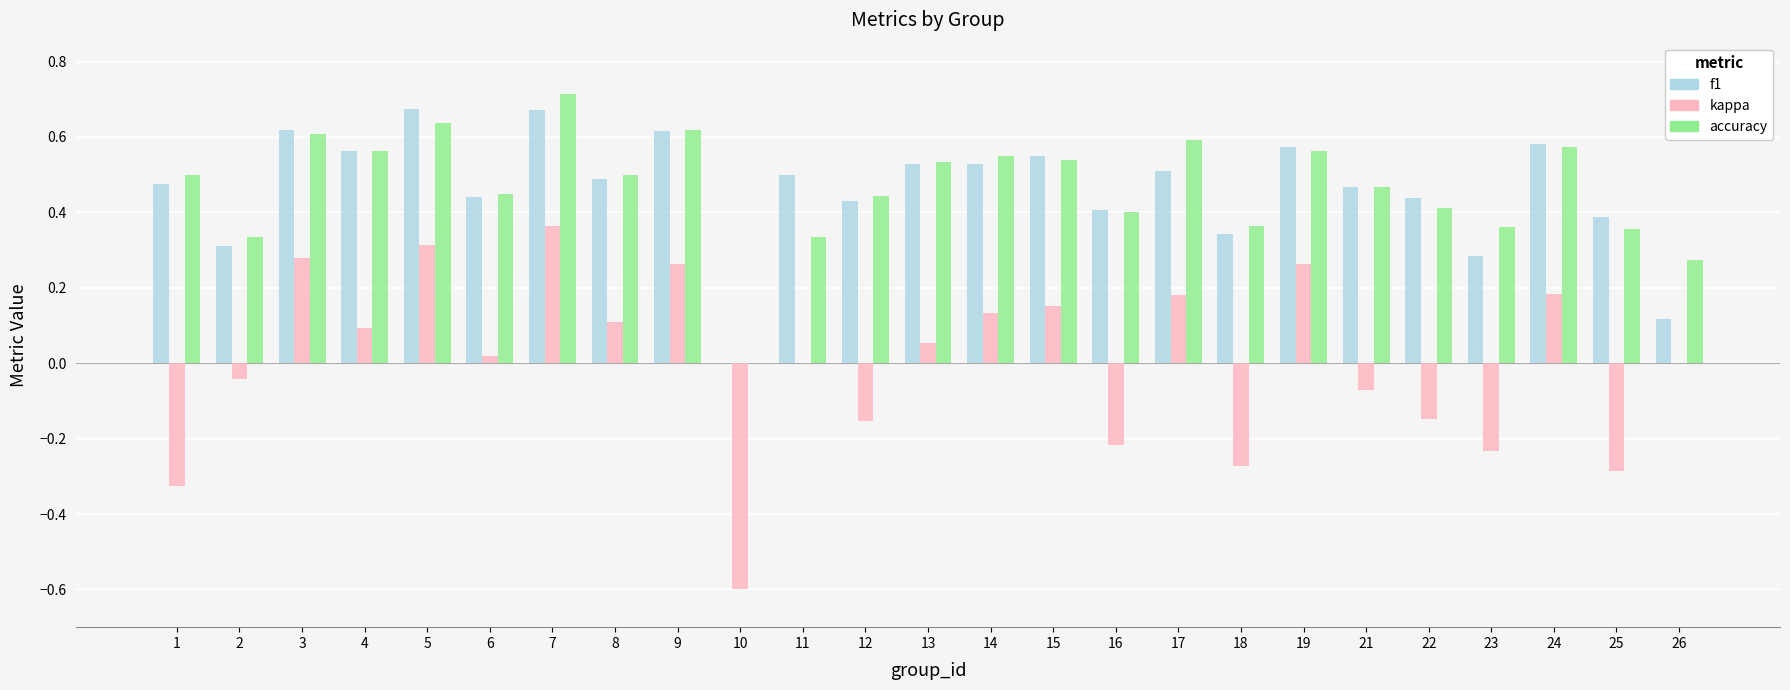

Between 12 and 15, which series saw the biggest shift?

kappa